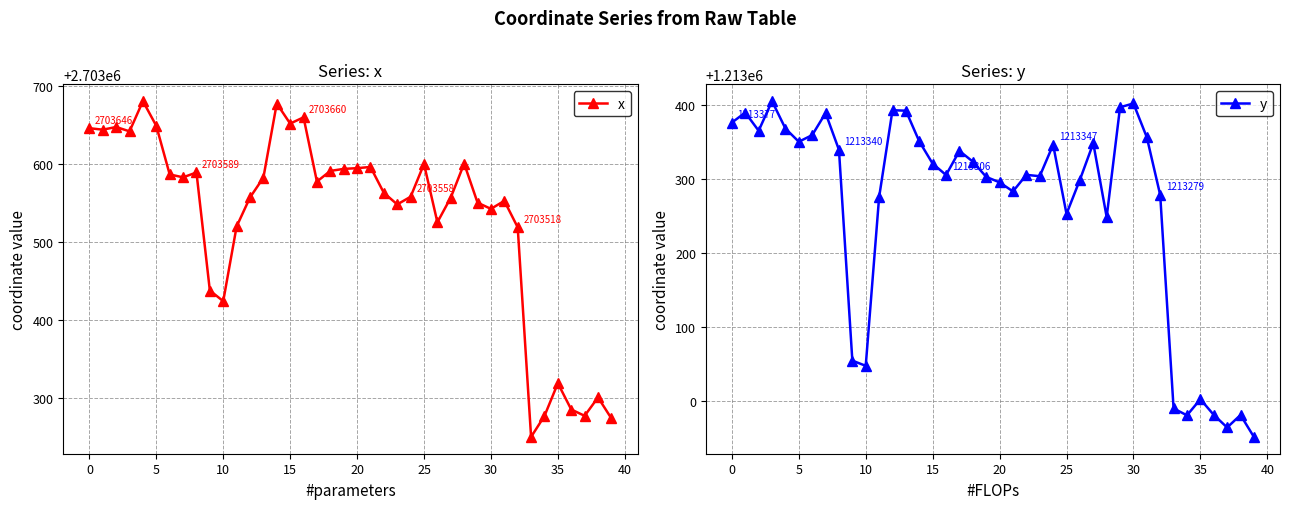

What value does the y series have at 32?

1213278.7